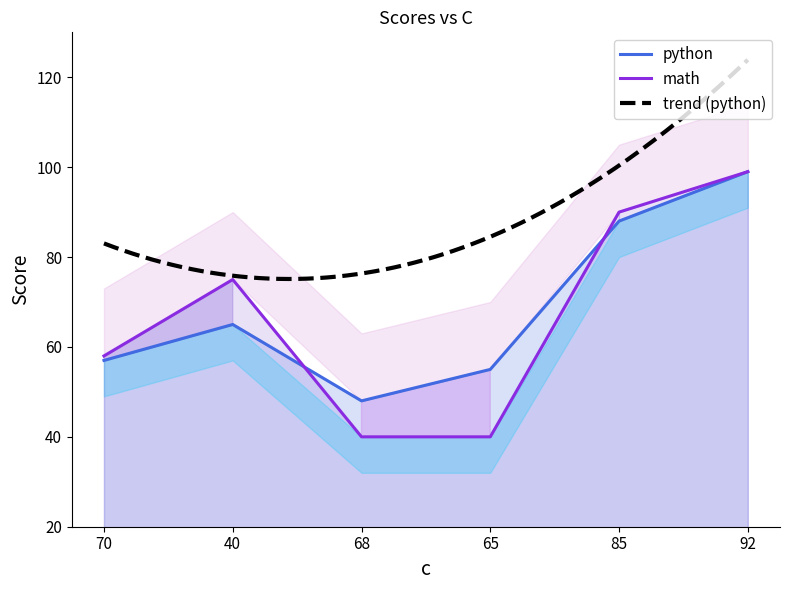

What is the minimum value for python?

48